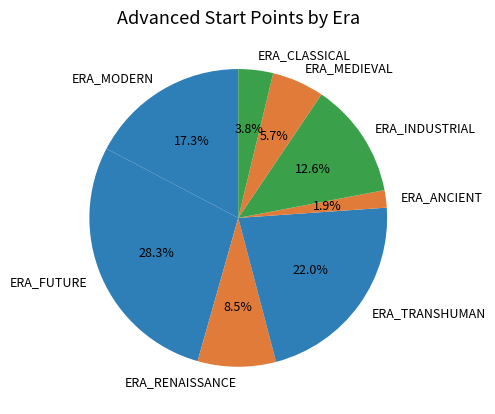

Between ERA_CLASSICAL and ERA_ANCIENT, which is larger?

ERA_CLASSICAL